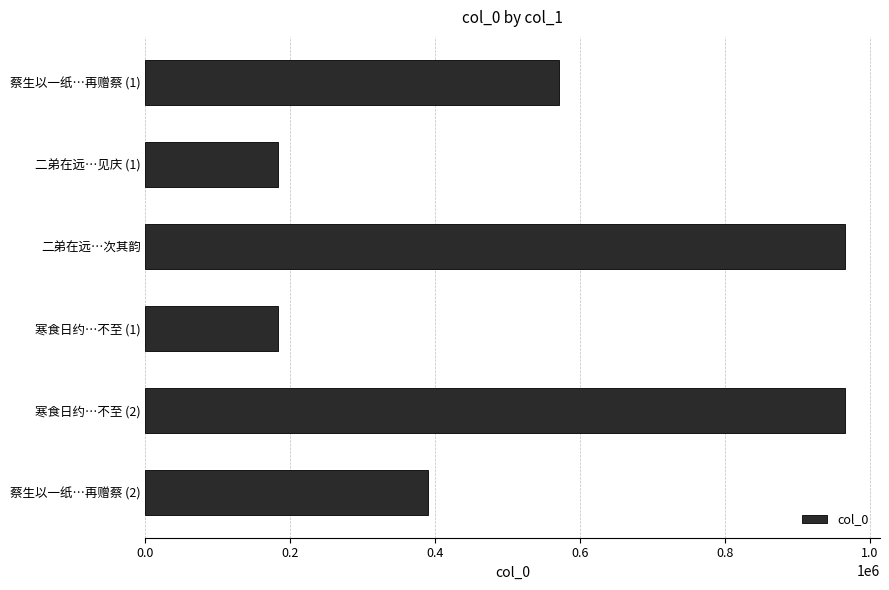

Between 蔡生以一纸…再赠蔡 (1) and 寒食日约…不至 (1), which is larger?

蔡生以一纸…再赠蔡 (1)